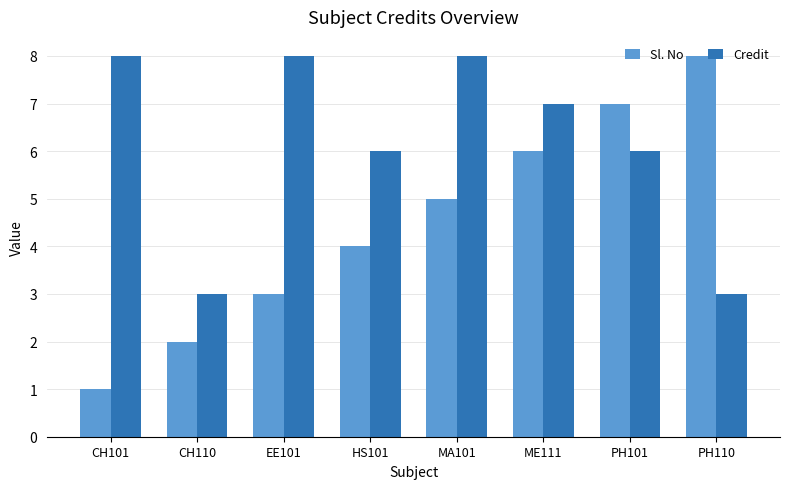

Where does the Credit series first go above 7?

CH101